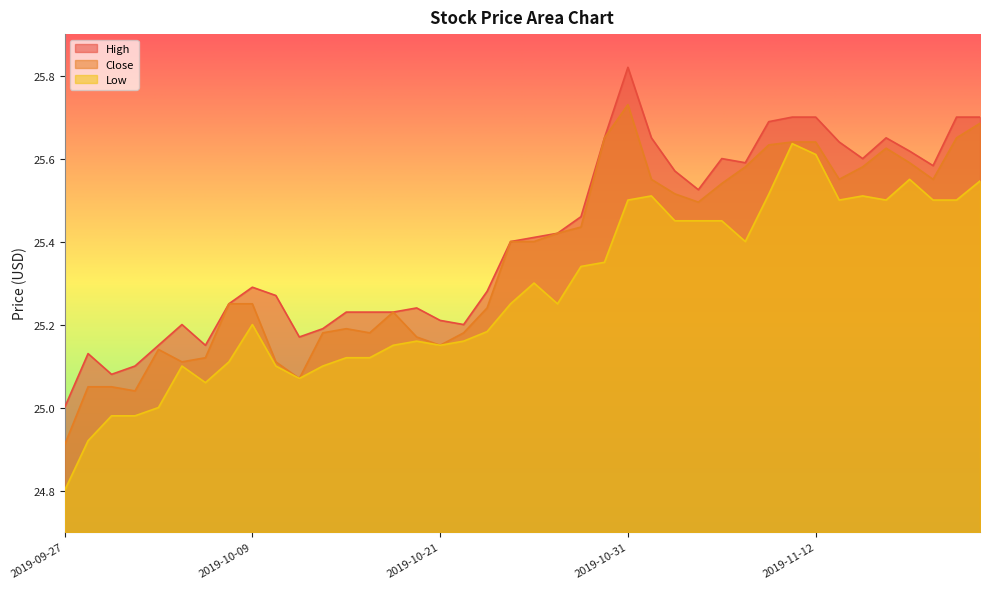

What is the difference between the Close values at 2019-10-07 and 2019-10-31?

0.6